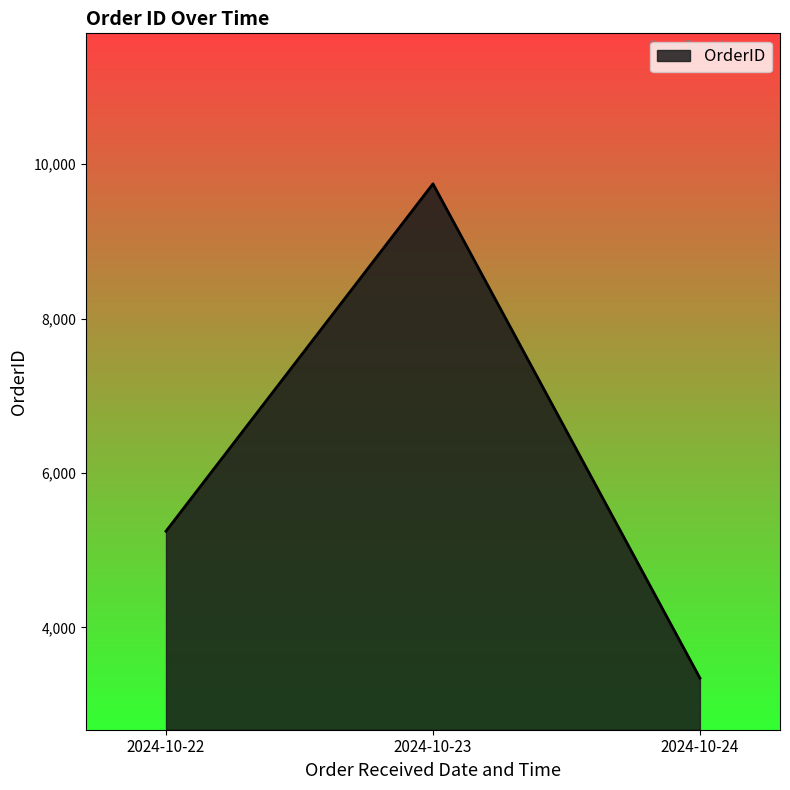

How many lines are shown in the chart?

1